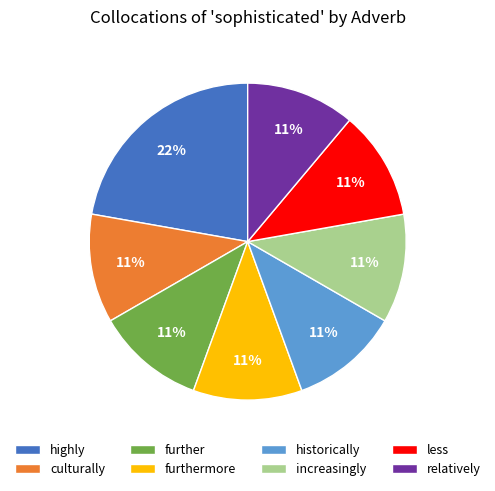

What is the largest slice in the pie chart?

highly